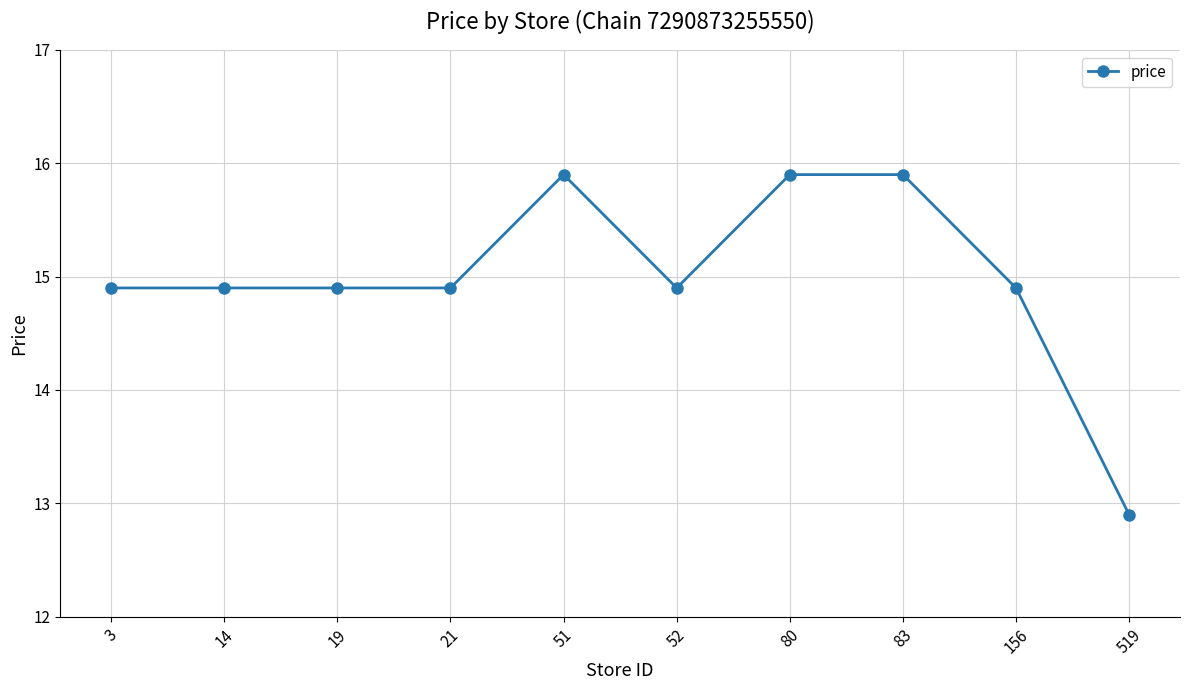

True or false: the data has more than 0 interior local peaks.

True